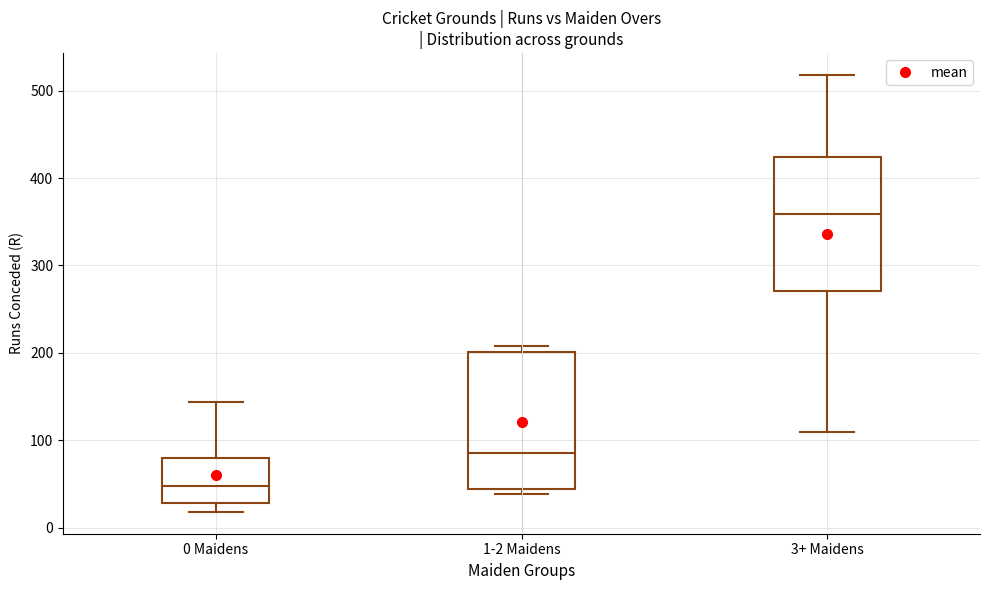

Which box has the lowest median line?

0 Maidens